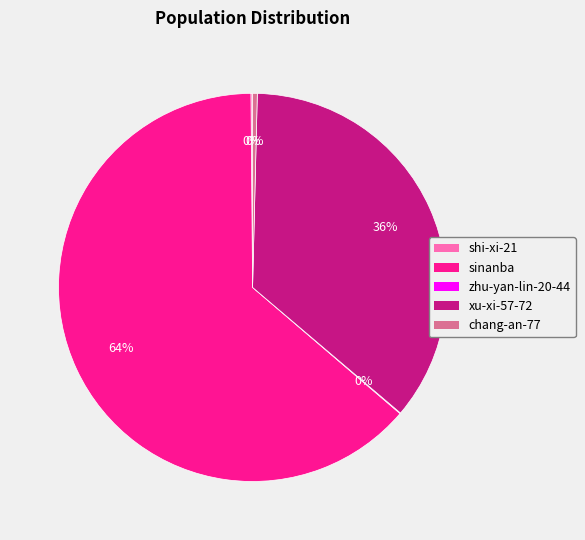

Is there a majority slice in this chart?

Yes